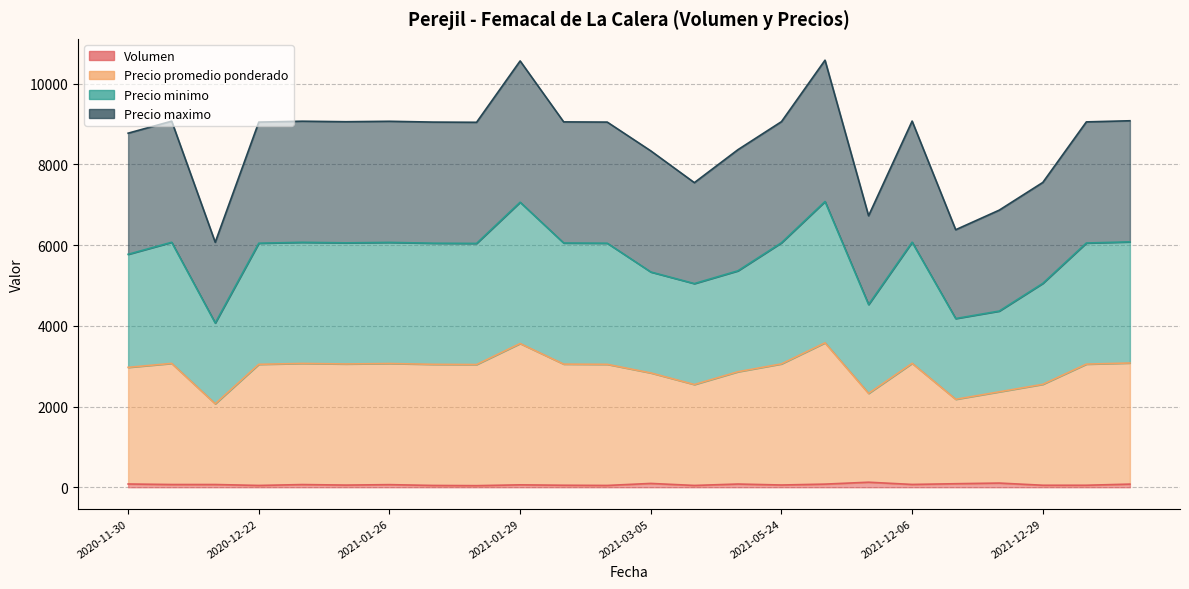

Is the value of Precio minimo at 2020-12-14 greater than the value of Volumen at 2021-03-05?

Yes